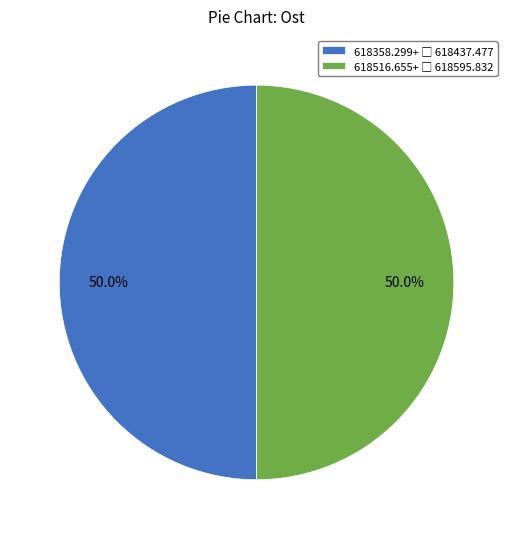

How many segments does this pie chart have?

2